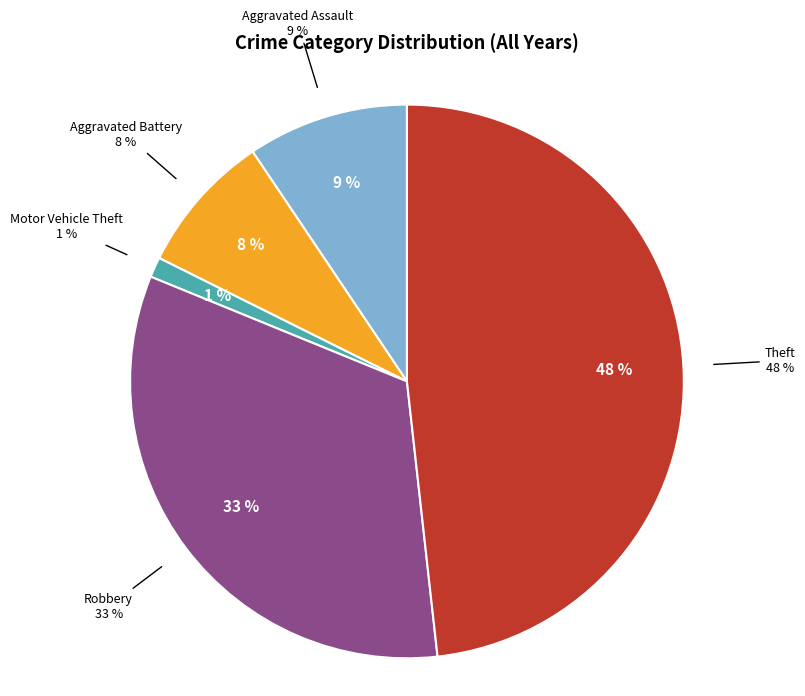

Is it true that Theft is 48% of the pie?

True